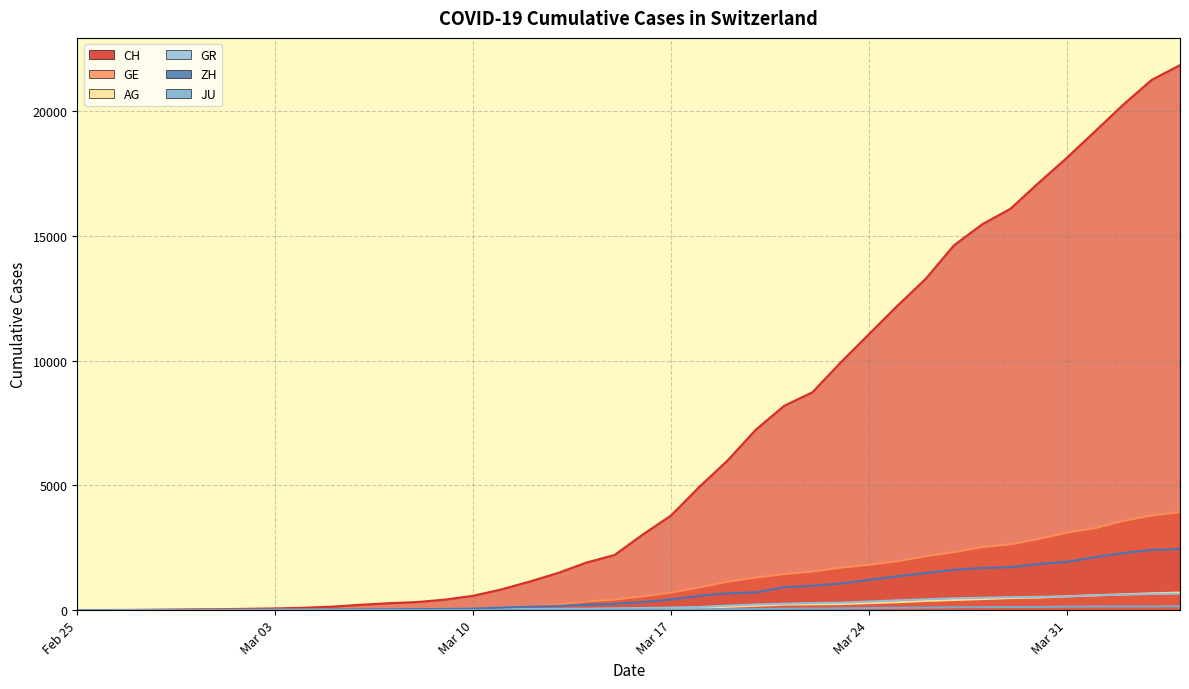

What is the value of the ZH point at the 13th from the left?

40